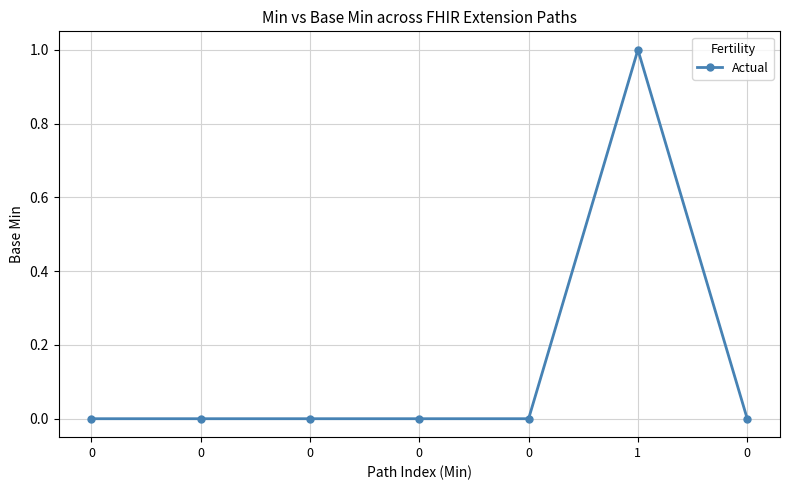

Count the number of categories in the chart.

7